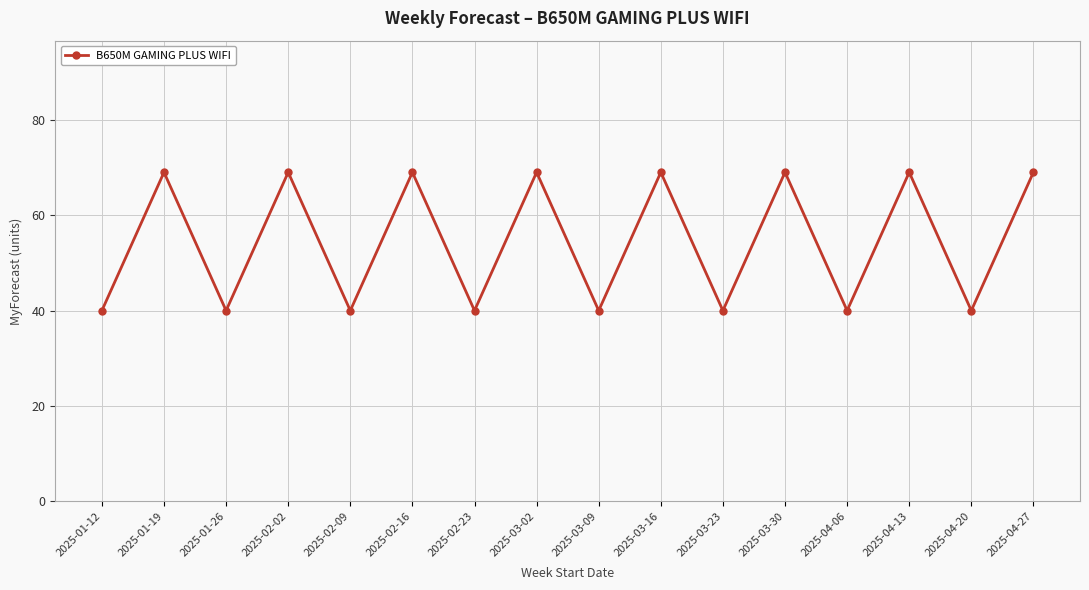

Reading left to right, transcribe all the data shown in this chart.

2025-01-12=40	2025-01-19=69	2025-01-26=40	2025-02-02=69	2025-02-09=40	2025-02-16=69	2025-02-23=40	2025-03-02=69	2025-03-09=40	2025-03-16=69	2025-03-23=40	2025-03-30=69	2025-04-06=40	2025-04-13=69	2025-04-20=40	2025-04-27=69